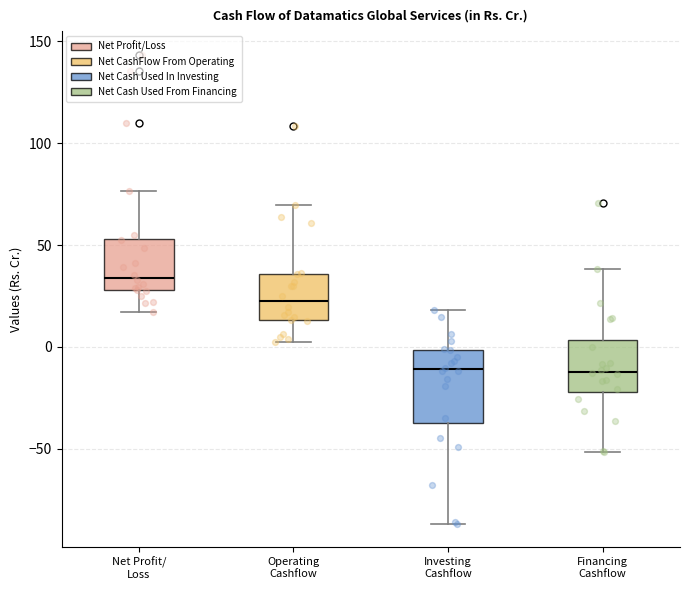

Where does the median line of the box for Operating Cashflow sit on the y-axis? The values are not printed on the chart, so give them approximately, as read against the axis.

20